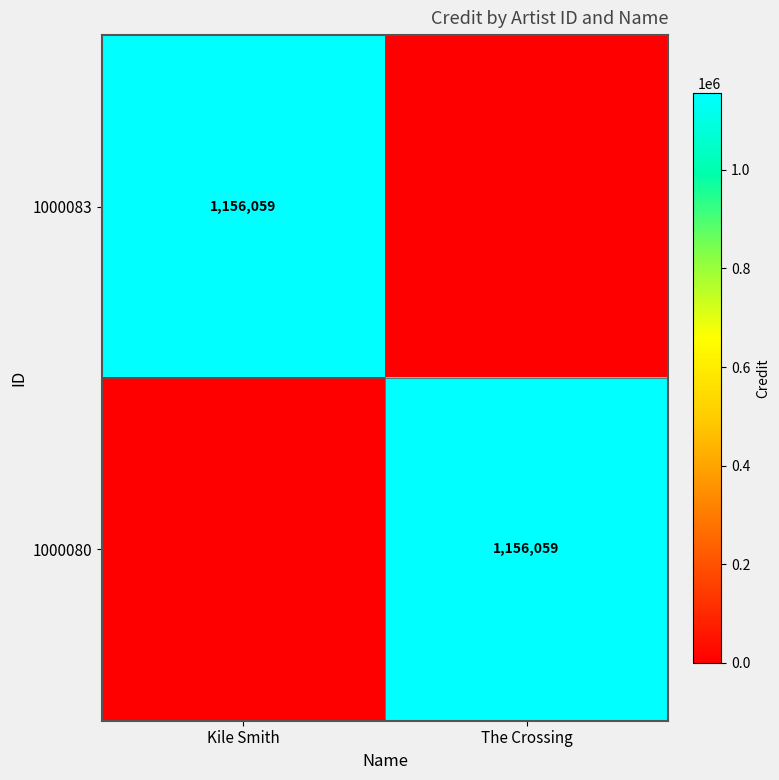

Is it true that 1000080 equals 1156059 at The Crossing?

True